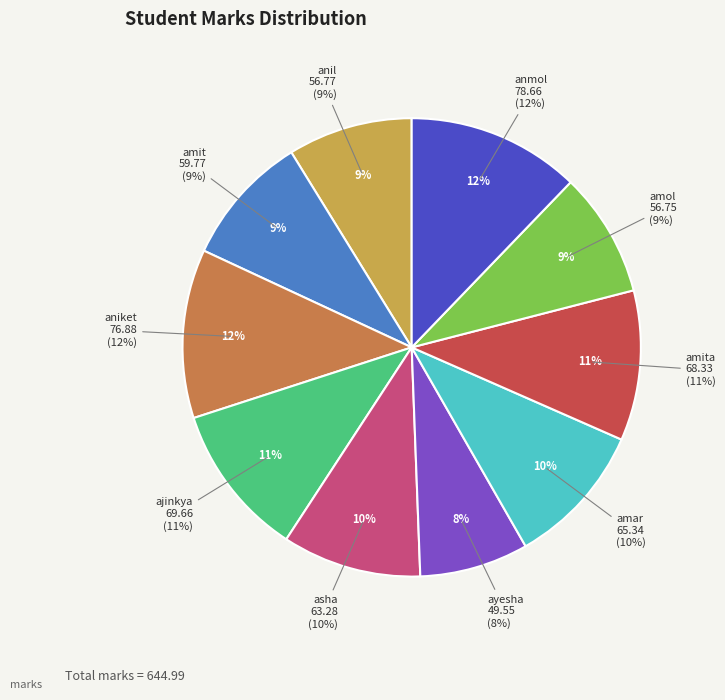

What percentage do amit and anmol together represent?

21.5%